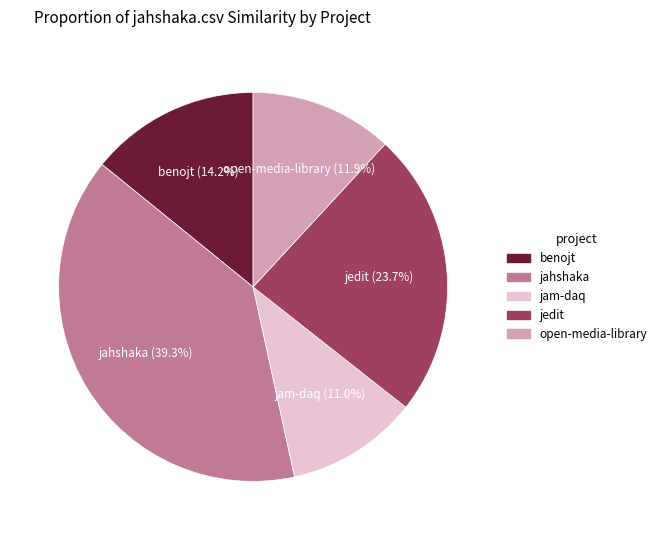

Is there a majority slice in this chart?

No